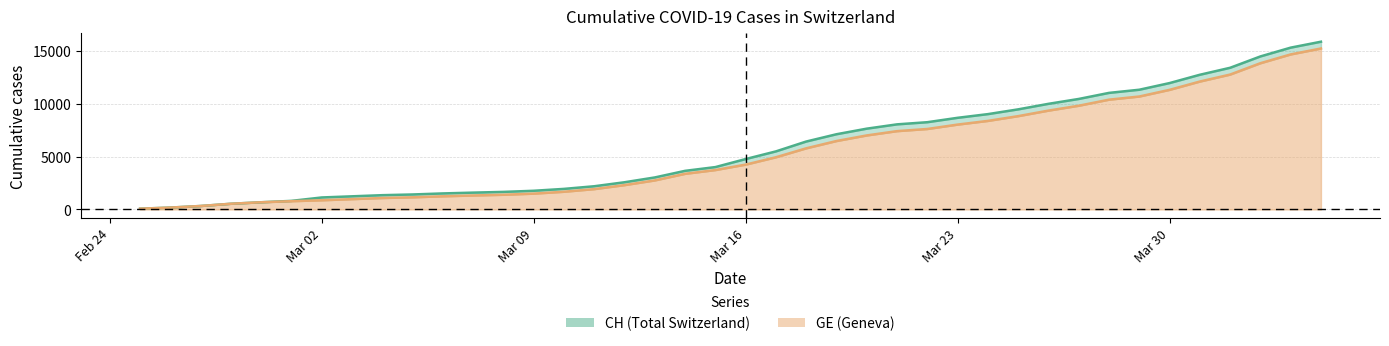

True or false: GE and CH cross at least once.

False